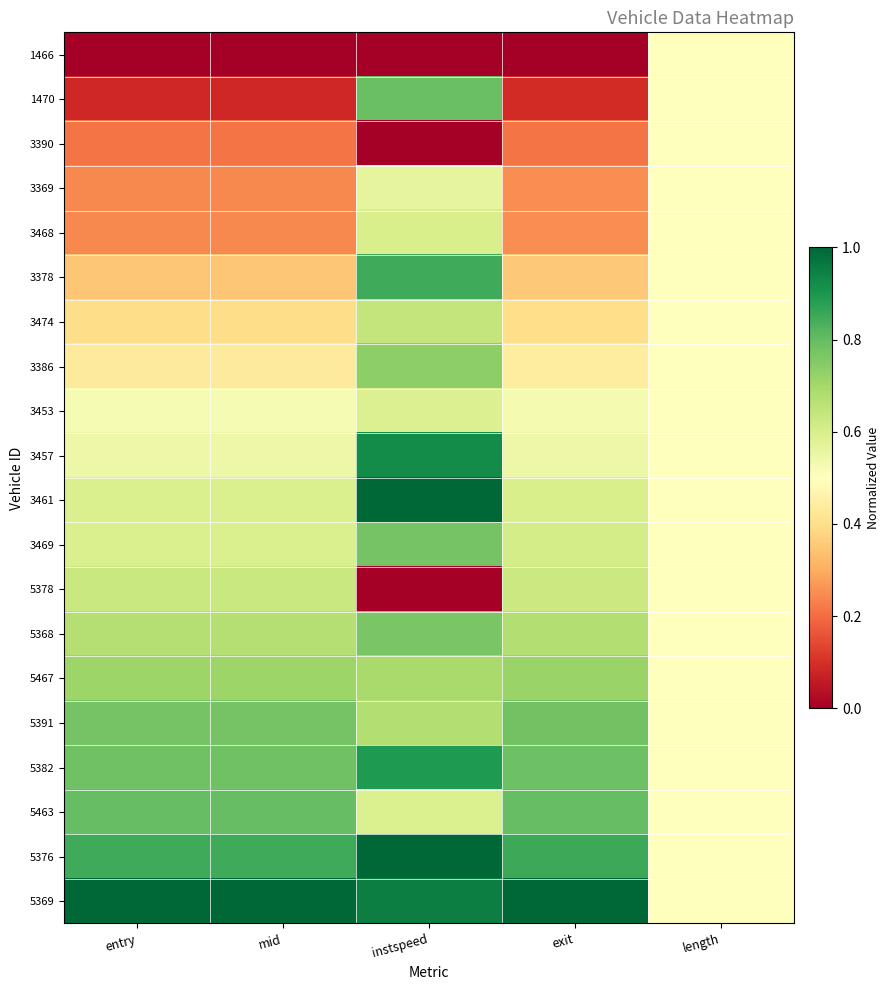

What is the total value across all series at exit?

10.5